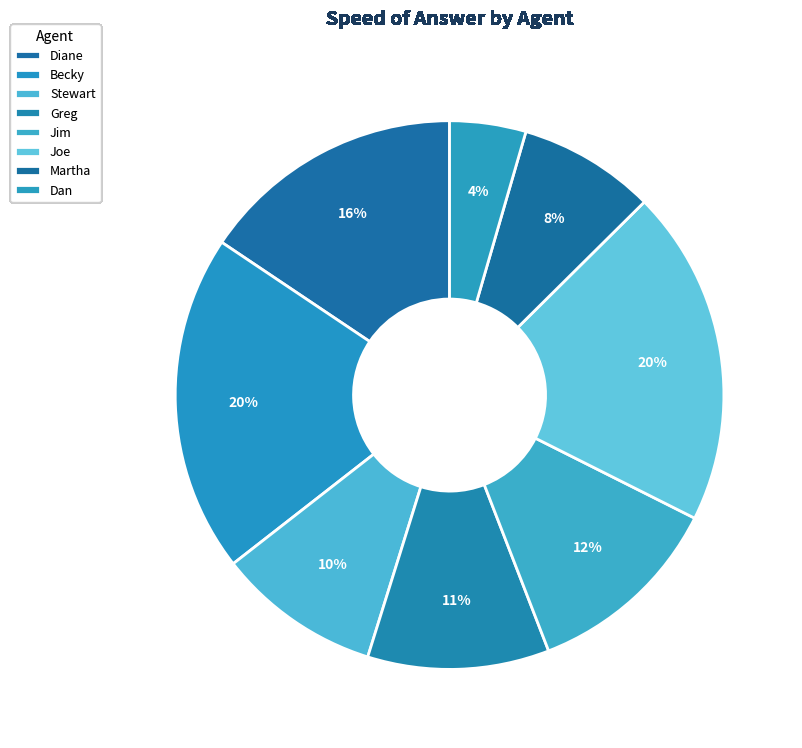

Count the number of slices in the pie.

8